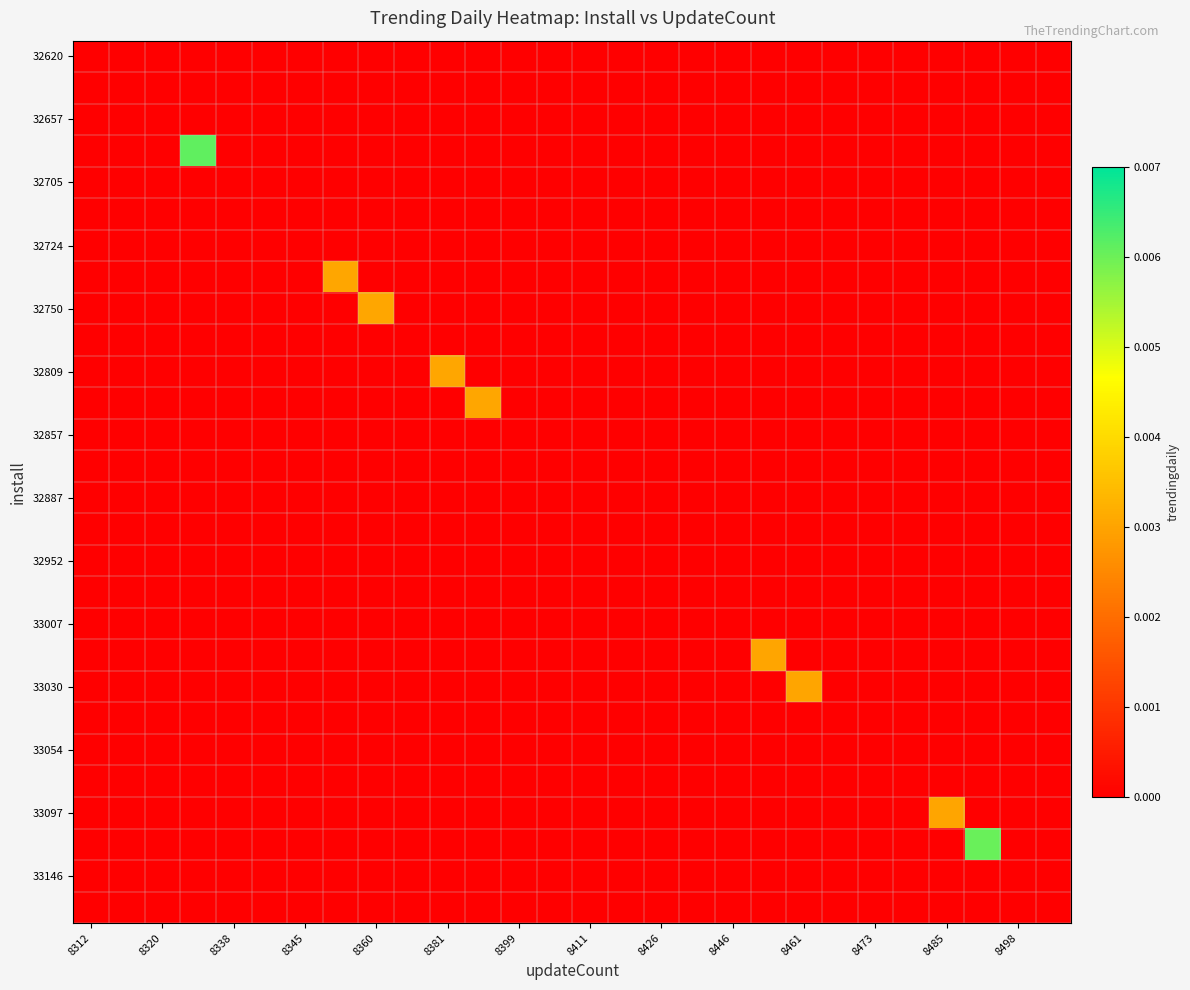

How many distinct data groups are displayed?

28